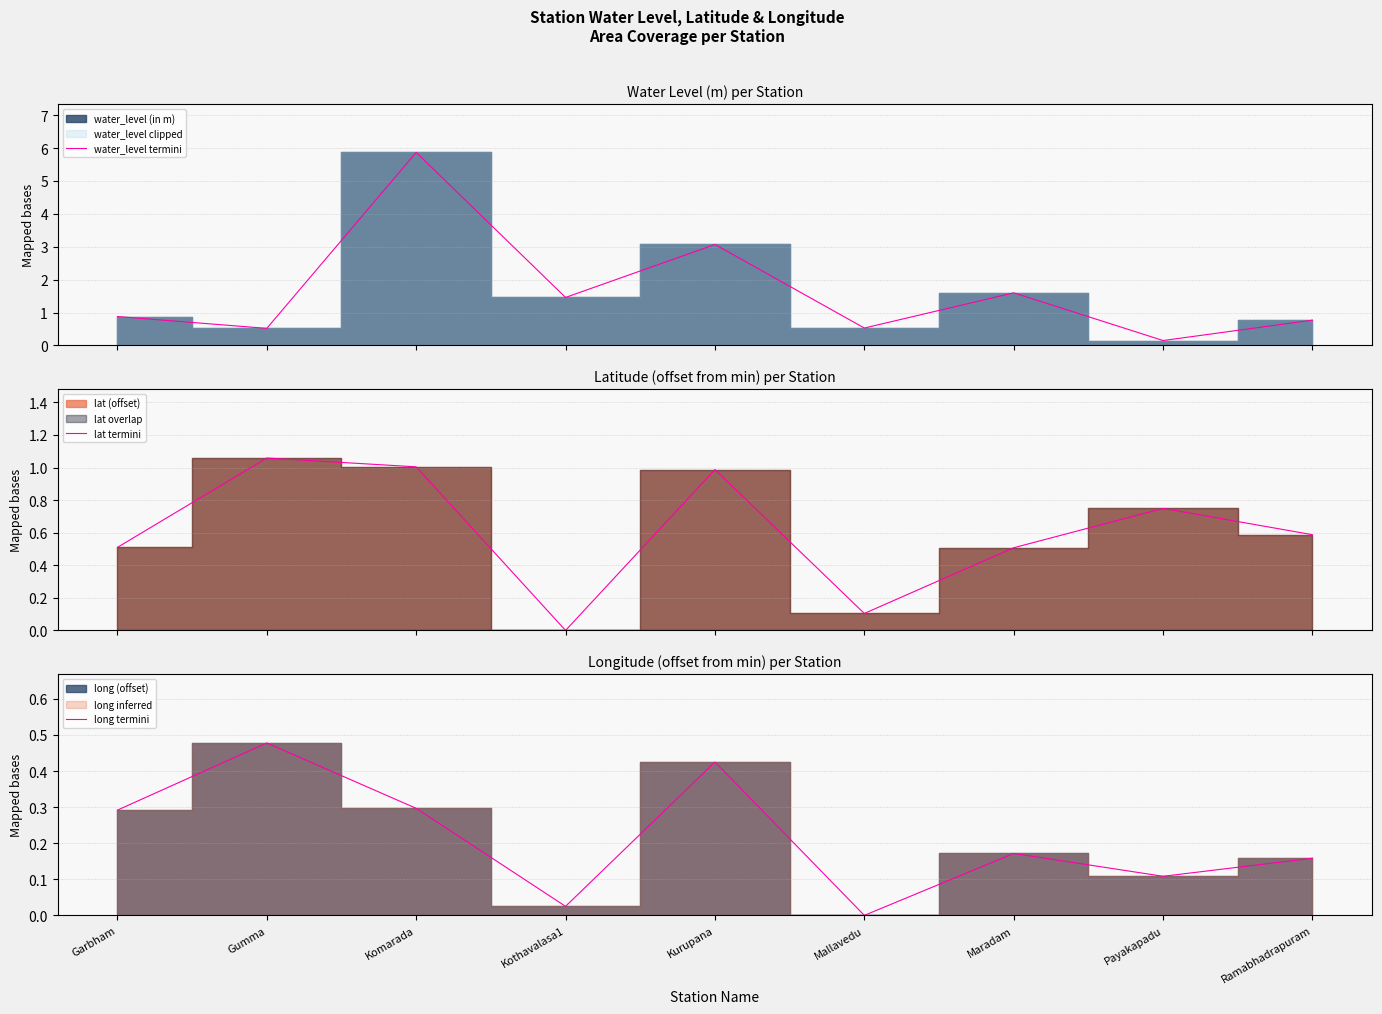

How many data points in long termini are above 0?

8